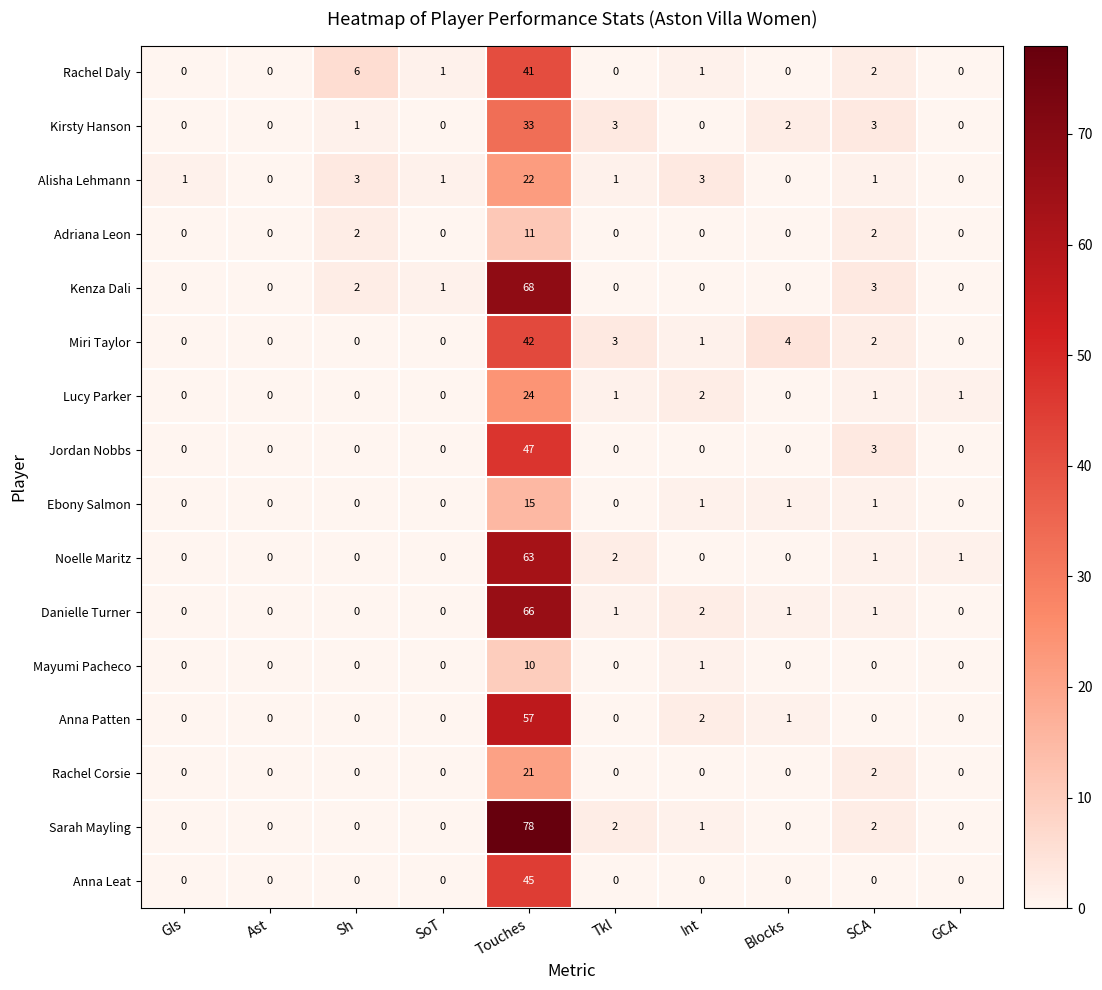

The value of Anna Patten at Tkl is 28. True or false?

False